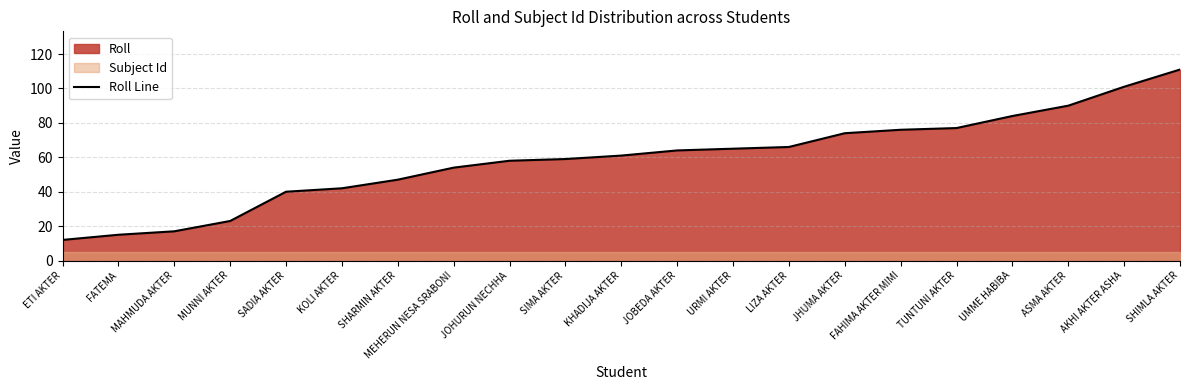

Reading right to left, extract all data points from this chart.

SHIMLA AKTER=111	AKHI AKTER ASHA=101	ASMA AKTER=90	UMME HABIBA=84	TUNTUNI AKTER=77	FAHIMA AKTER MIMI=76	JHUMA AKTER=74	LIZA AKTER=66	URMI AKTER=65	JOBEDA AKTER=64	KHADIJA AKTER=61	SIMA AKTER=59	JOHURUN NECHHA=58	MEHERUN NESA SRABONI=54	SHARMIN AKTER=47	KOLI AKTER=42	SADIA AKTER=40	MUNNI AKTER=23	MAHMUDA AKTER=17	FATEMA=15	ETI AKTER=12